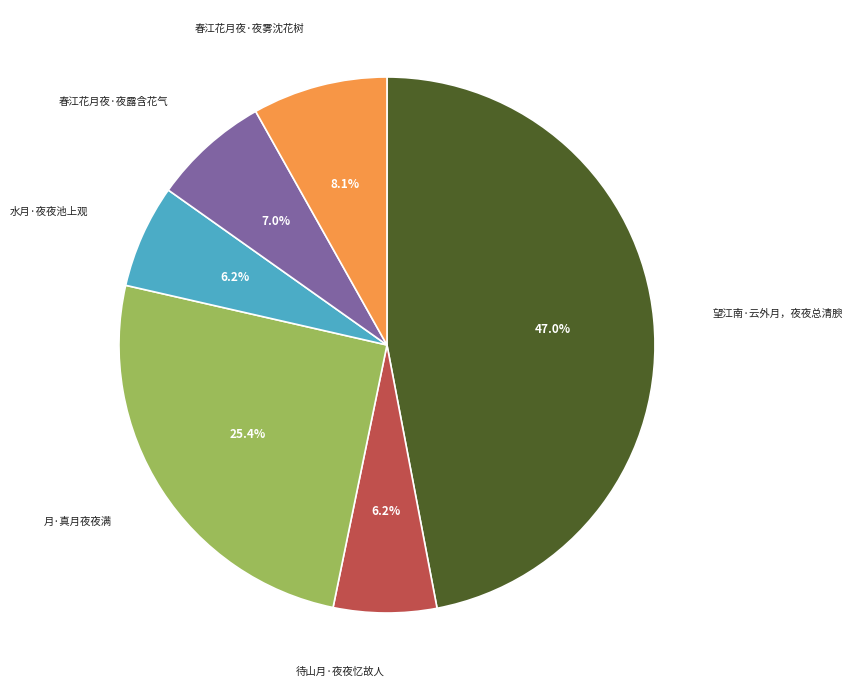

What is the total percentage of 春江花月夜·夜露含花气 and 月·真月夜夜满?

32.4%